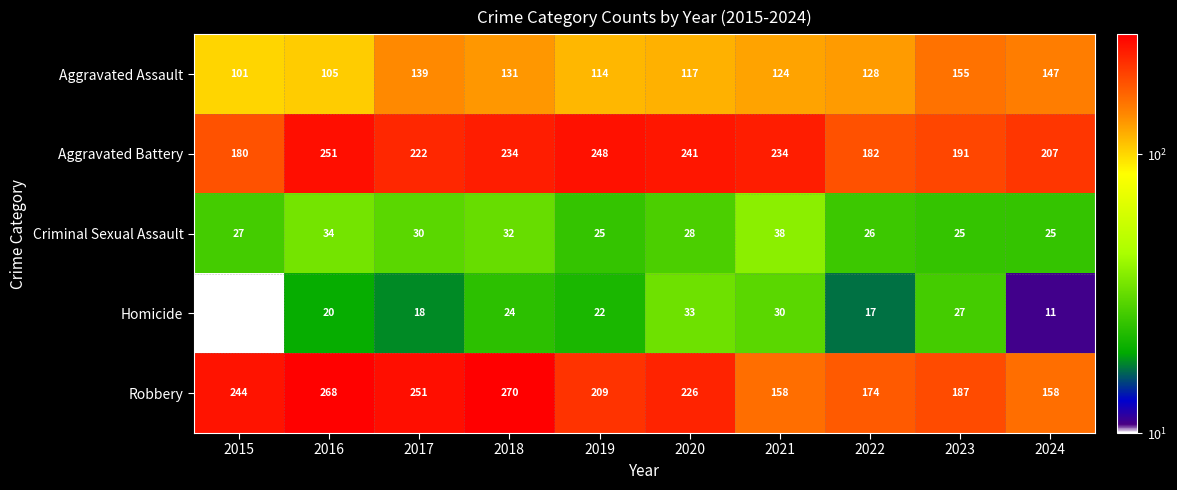

What is the maximum value shown in the chart?

270